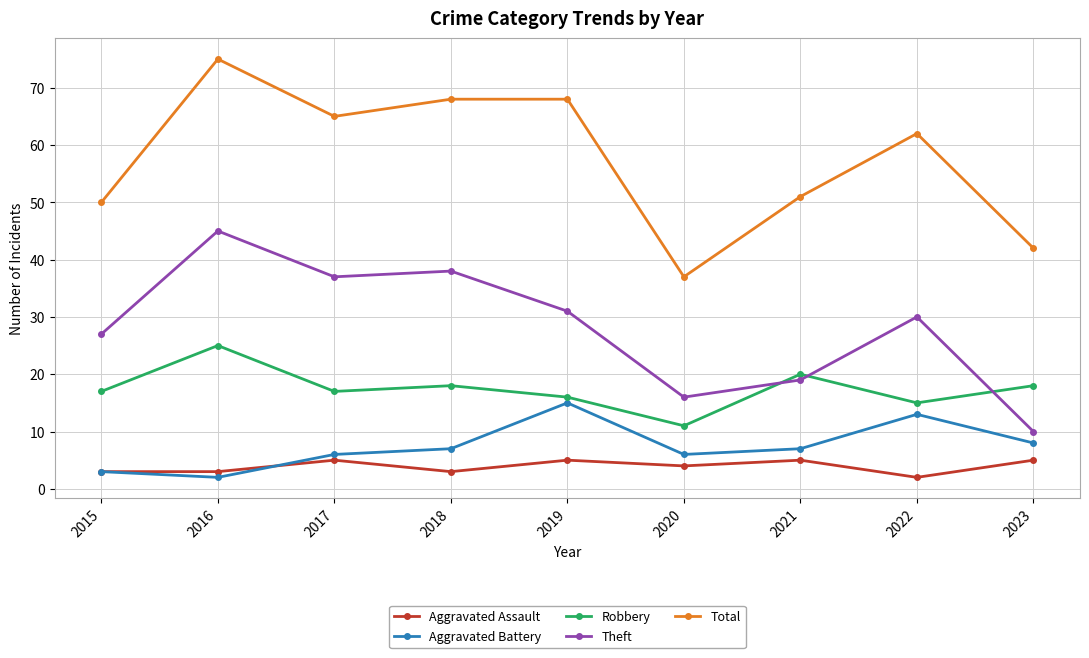

What are all the series names shown in the legend?

Aggravated Assault, Aggravated Battery, Robbery, Theft, Total